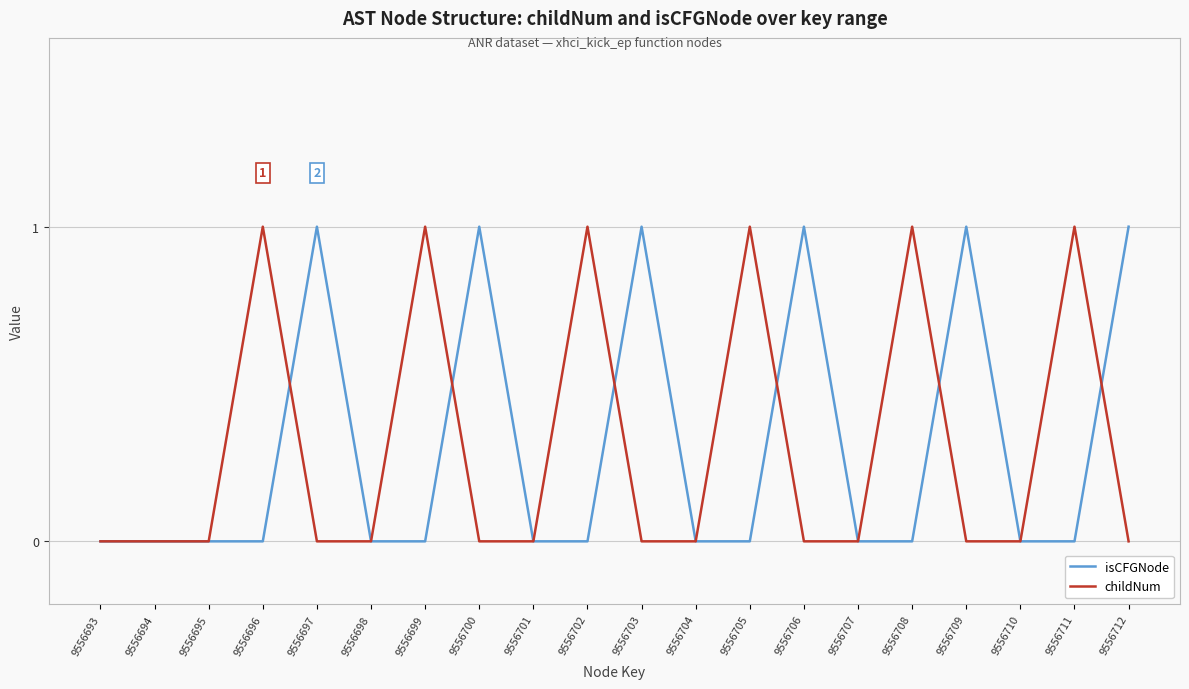

True or false: isCFGNode has a value of 1 at 9556709.

True